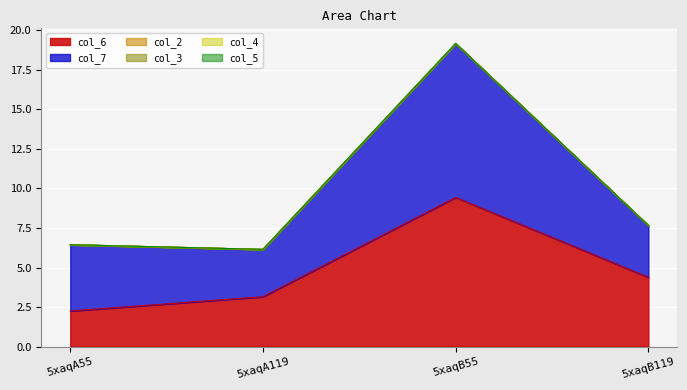

Reading left to right, what are all the values shown in this chart?

col_6: 5xaqA55=2.3	5xaqA119=3.2	5xaqB55=9.4	5xaqB119=4.4
col_7: 5xaqA55=4.2	5xaqA119=3.0	5xaqB55=9.7	5xaqB119=3.3
col_2: 5xaqA55=0.0	5xaqA119=0.0	5xaqB55=0.0	5xaqB119=0.0
col_3: 5xaqA55=0.0	5xaqA119=0.0	5xaqB55=0.0	5xaqB119=0.0
col_4: 5xaqA55=0.0	5xaqA119=0.0	5xaqB55=0.0	5xaqB119=0.0
col_5: 5xaqA55=0.0	5xaqA119=0.0	5xaqB55=0.0	5xaqB119=0.0